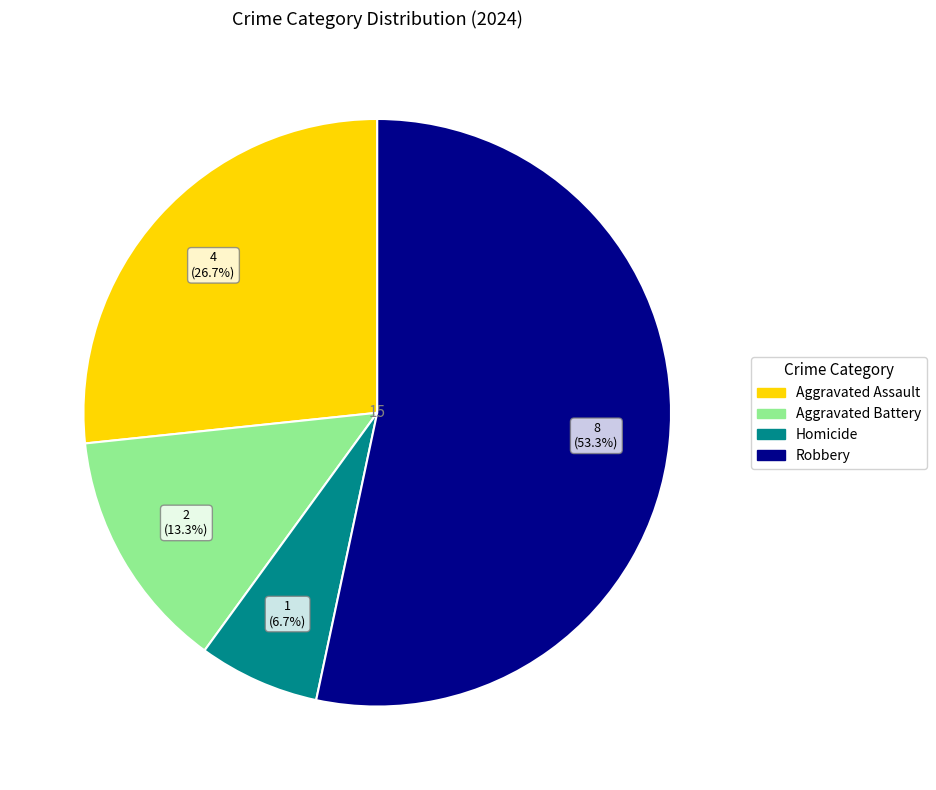

True or false: Aggravated Assault accounts for 40% of the total.

False